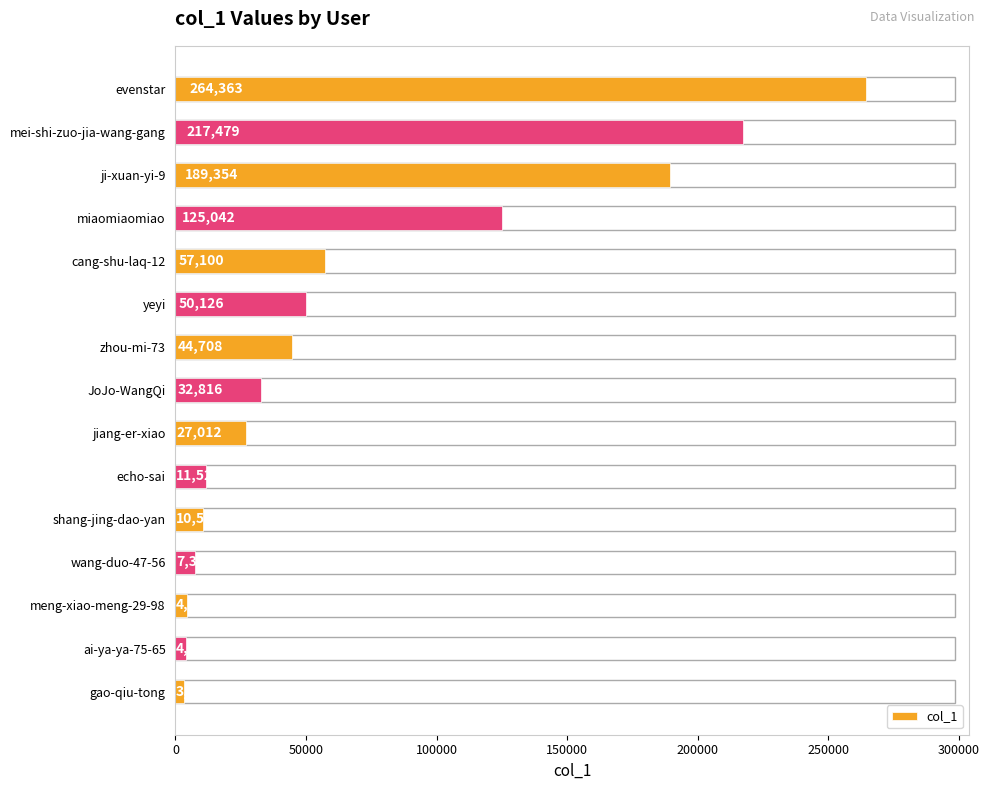

Reading top to bottom, list all the values displayed in this chart.

evenstar=264363	mei-shi-zuo-jia-wang-gang=217479	ji-xuan-yi-9=189354	miaomiaomiao=125042	cang-shu-laq-12=57100	yeyi=50126	zhou-mi-73=44708	JoJo-WangQi=32816	jiang-er-xiao=27012	echo-sai=11522	shang-jing-dao-yan=10546	wang-duo-47-56=7348	meng-xiao-meng-29-98=4489	ai-ya-ya-75-65=4078	gao-qiu-tong=3099